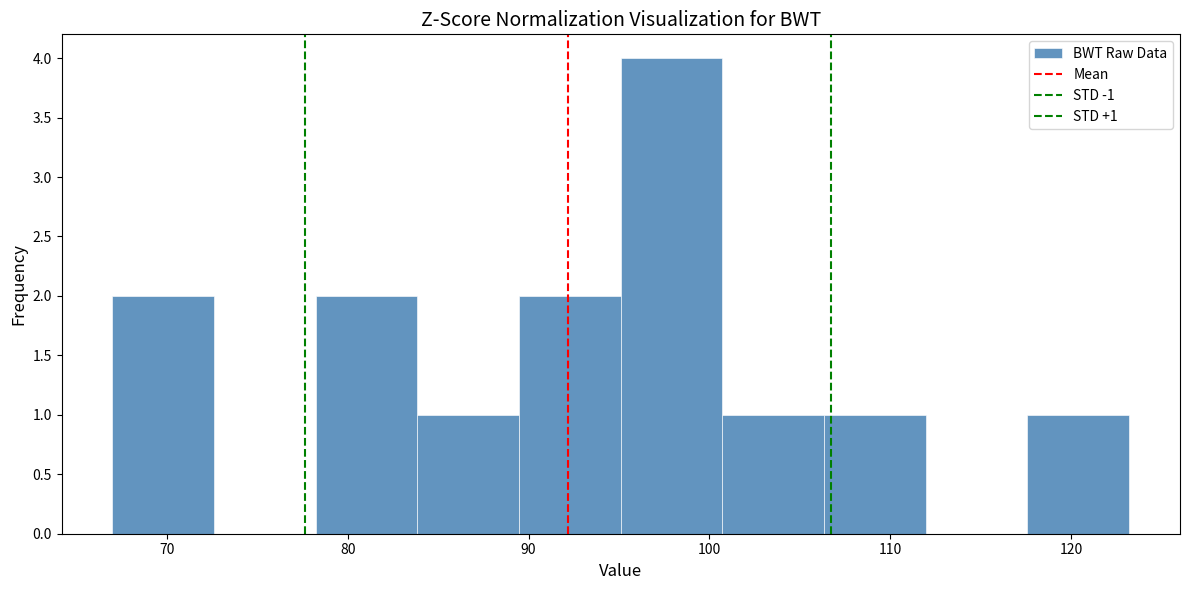

Which range on the x-axis has the tallest bar?

95 to 101